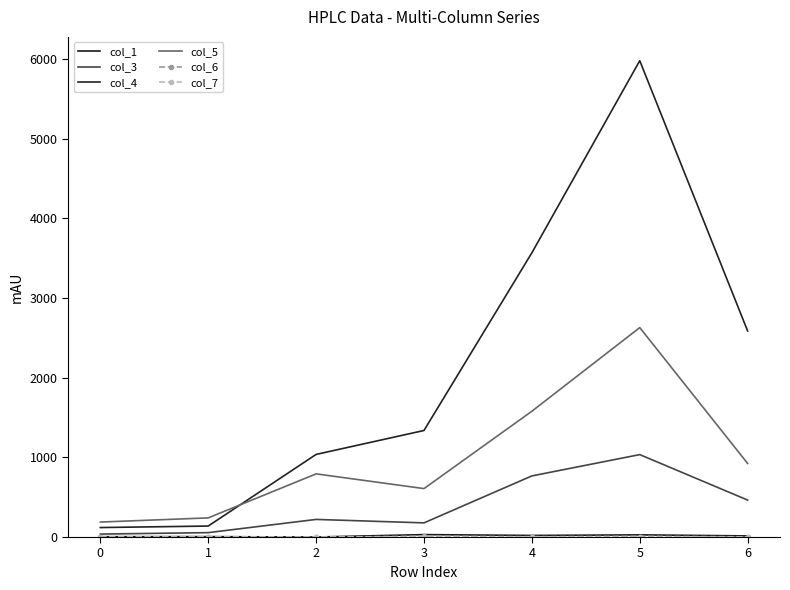

The col_3 series shows 1034.8 at 5. True or false?

True